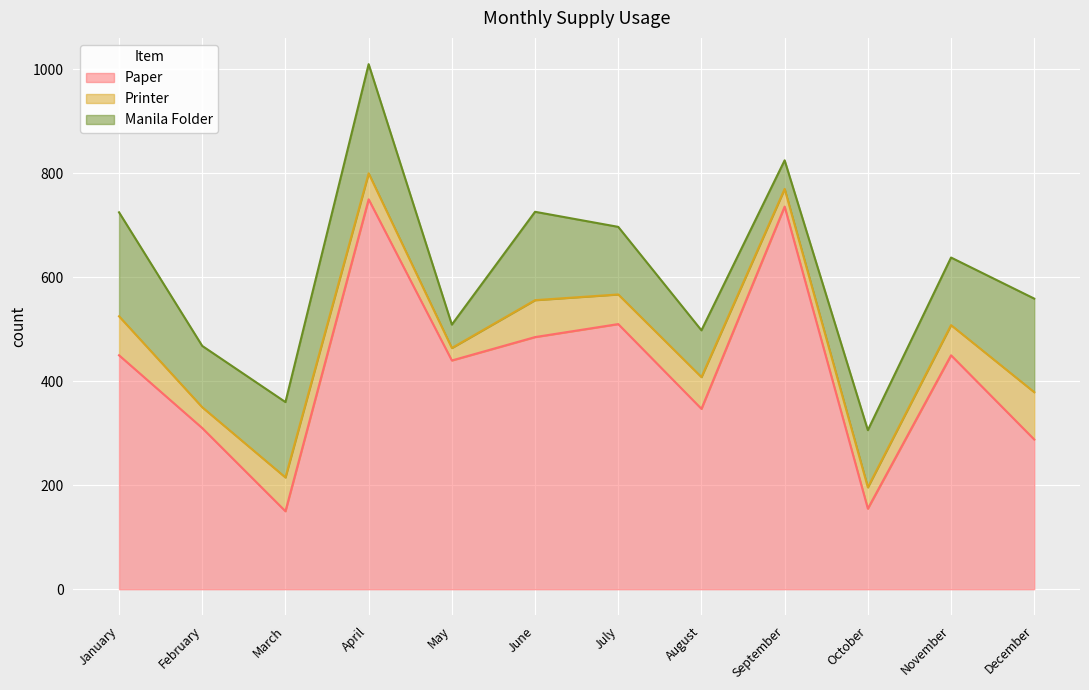

What is the maximum value for Paper?

750